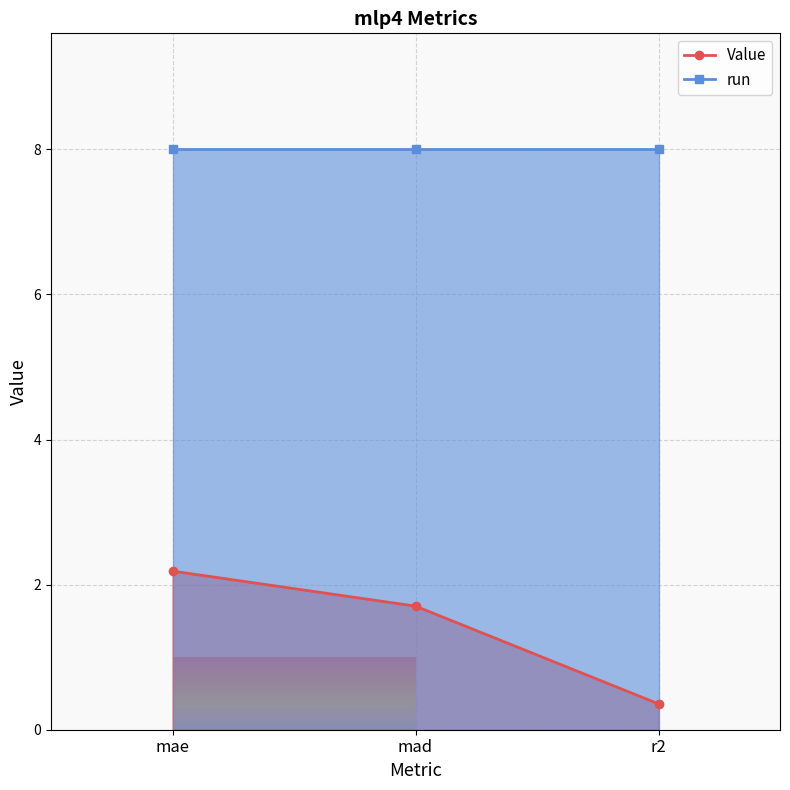

Reading left to right, extract all data points from this chart.

2.2	1.7	0.4